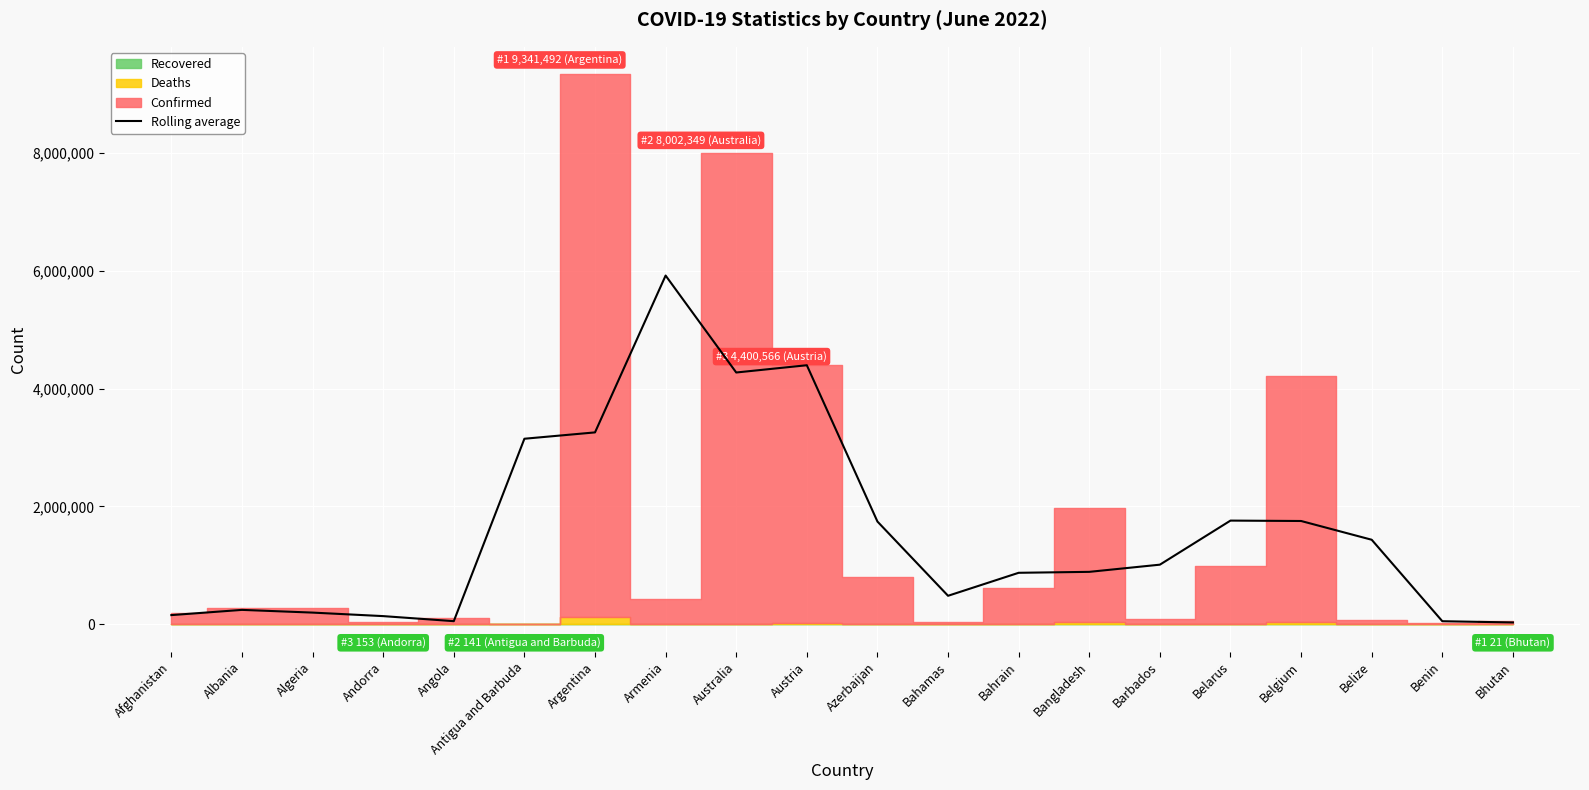

What is the label of the 15th point from the left?

Barbados